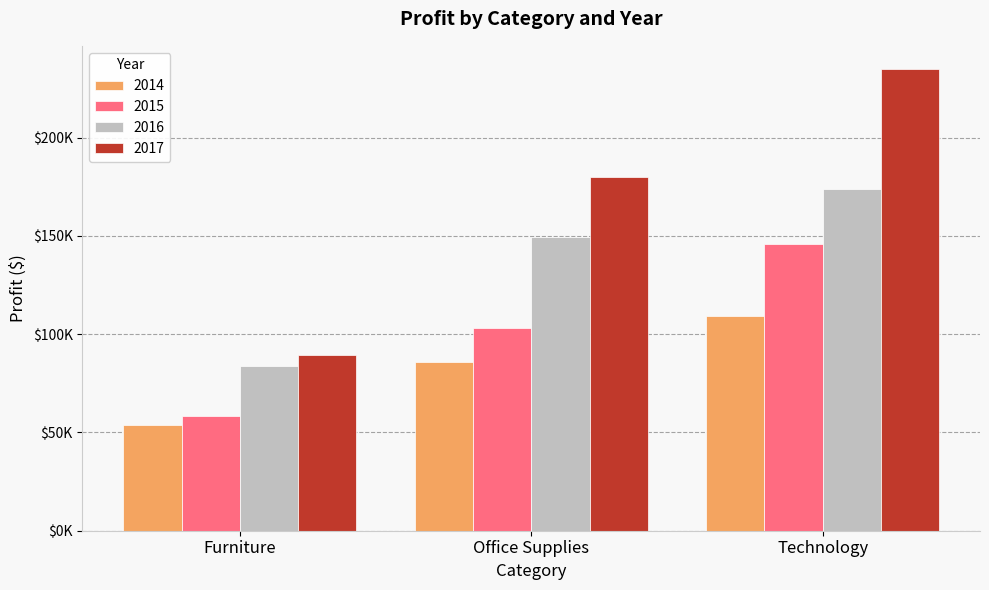

What is the label of the 2nd bar from the left?

Office Supplies